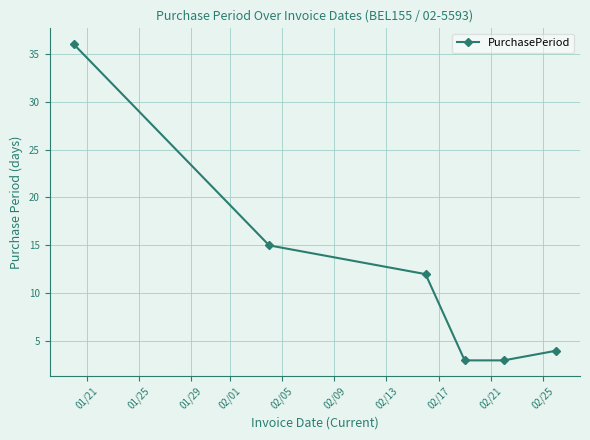

True or false: the data has more than 0 interior local peaks.

False